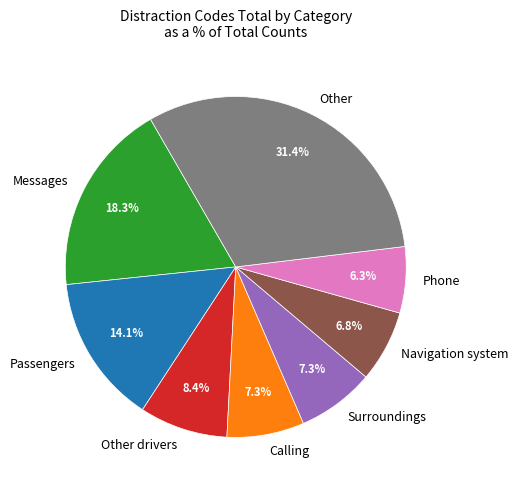

Is the sum of Other drivers and Other greater than half?

No